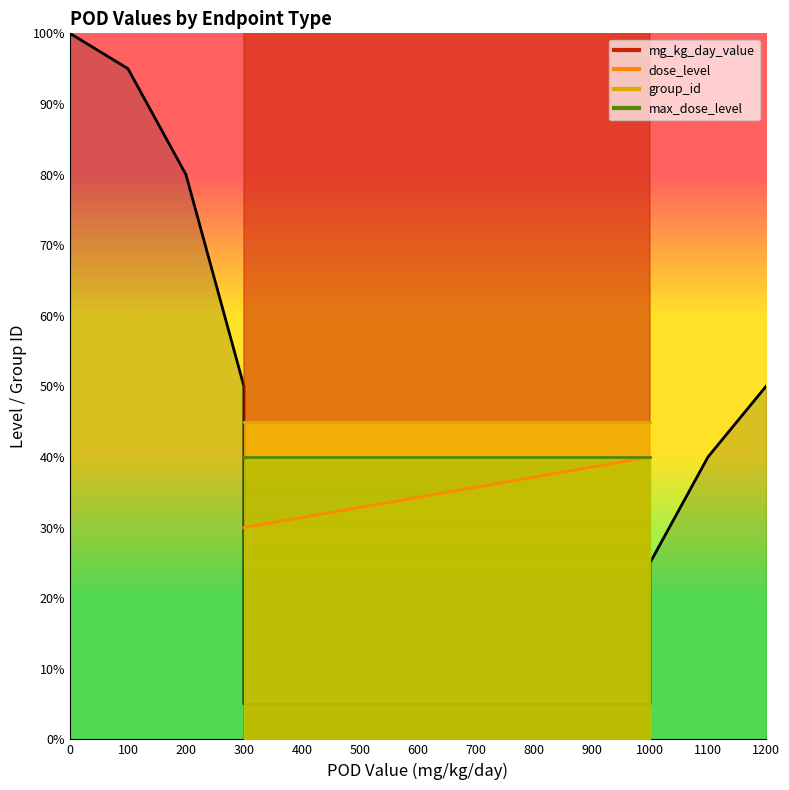

What is the minimum value for max_dose_level?

4